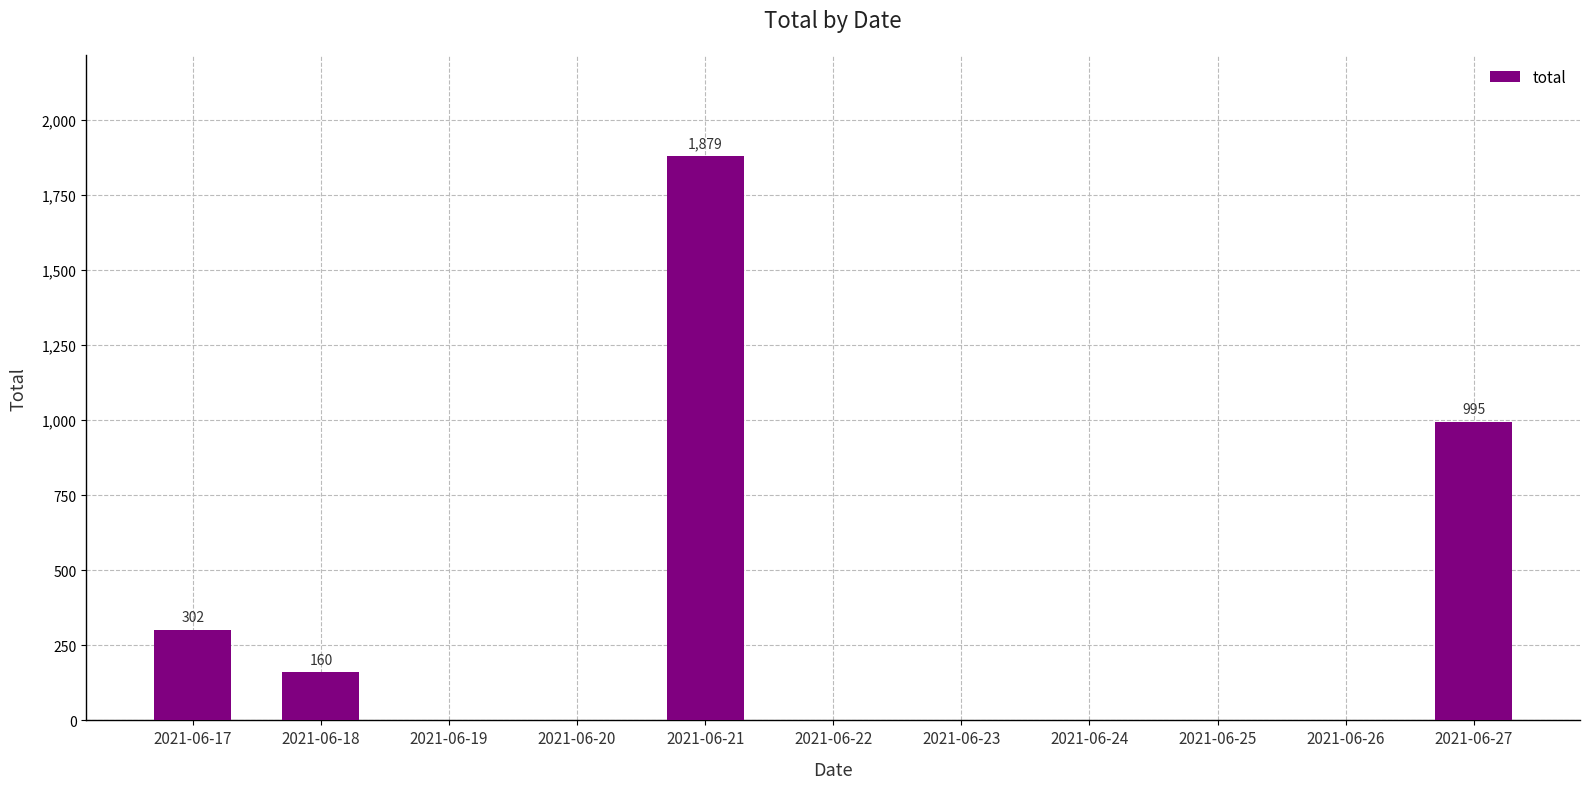

Reading left to right, list all the values displayed in this chart.

2021-06-17=302	2021-06-18=160	2021-06-19=0	2021-06-20=0	2021-06-21=1879	2021-06-22=0	2021-06-23=0	2021-06-24=0	2021-06-25=0	2021-06-26=0	2021-06-27=995